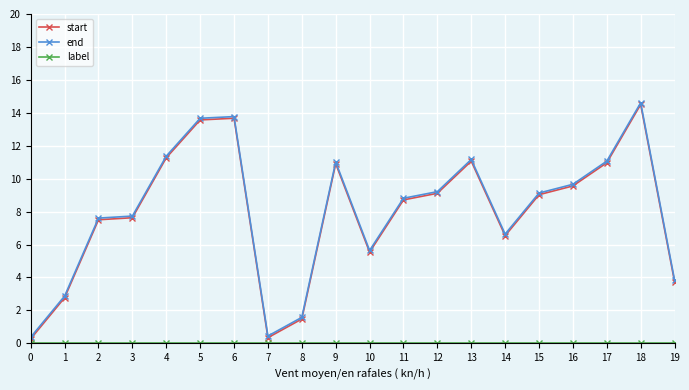

What is the greatest value displayed?

14.6